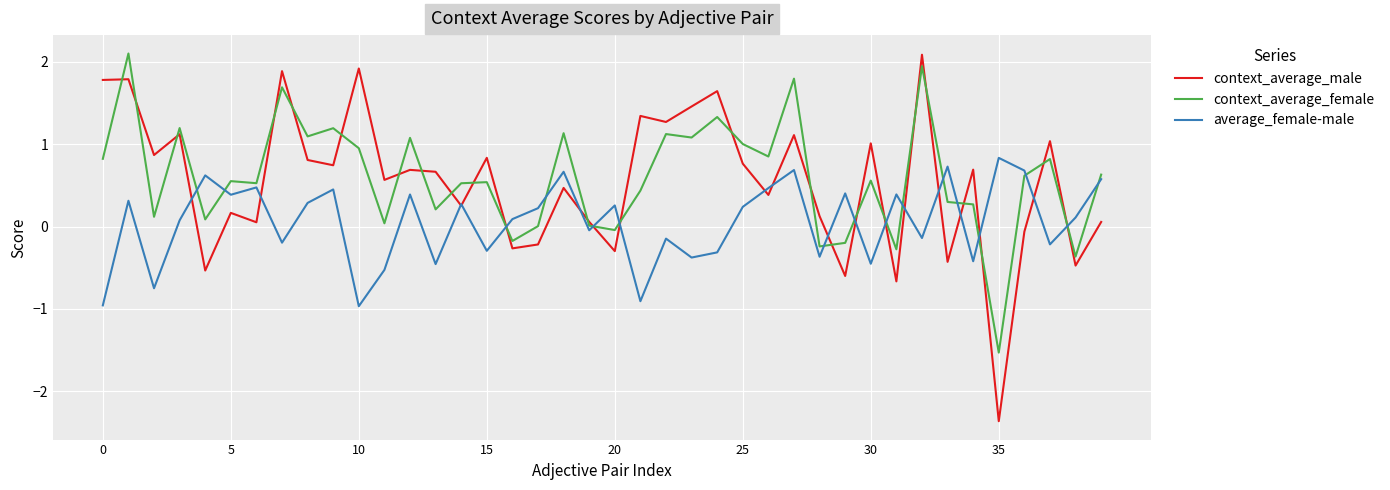

Which series has the widest spread of values?

context_average_male